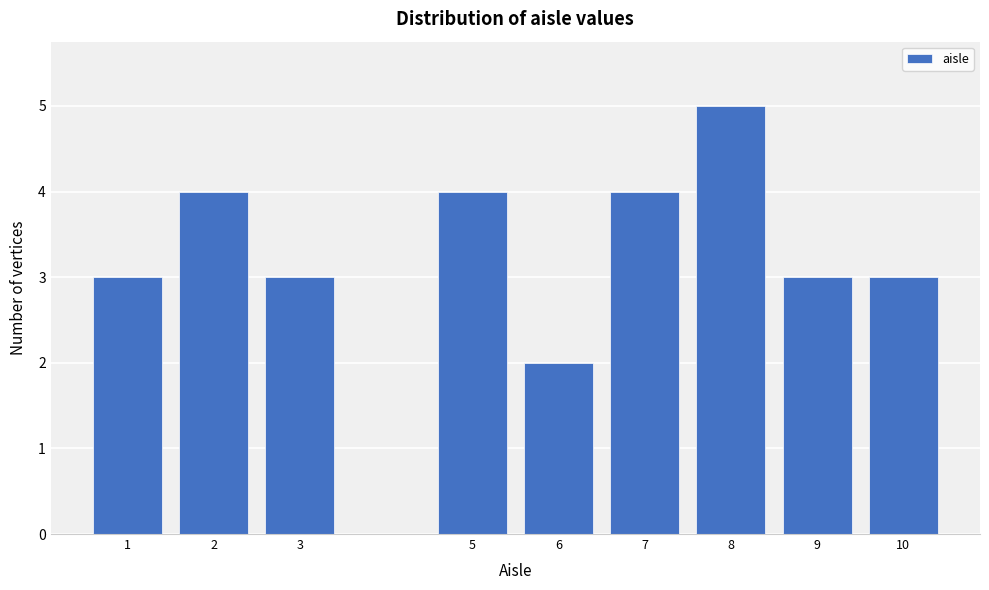

Reading right to left, transcribe all the data shown in this chart.

3	3	5	4	2	4	3	4	3